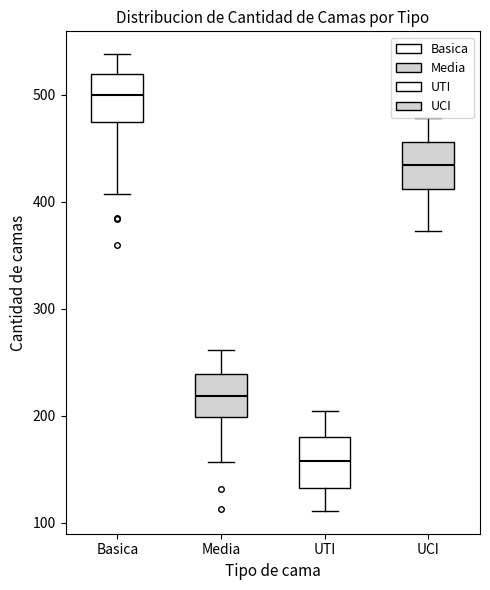

Which box's median line is the lowest?

UTI